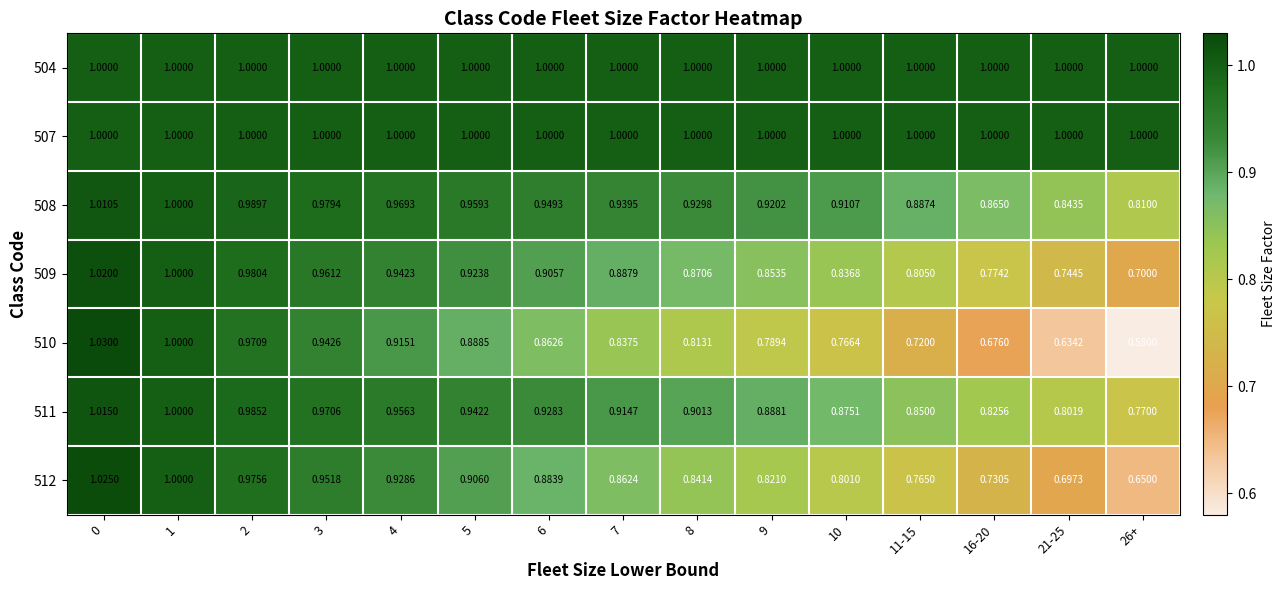

What is the total value across all series at 5?

6.6